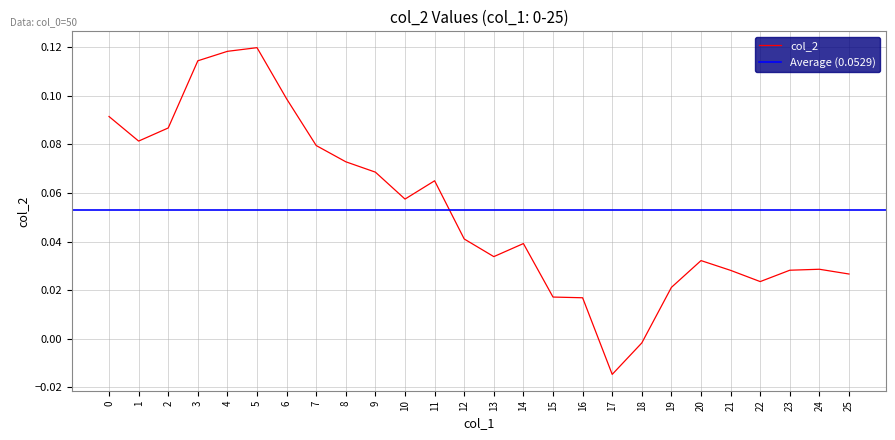

Reading left to right, extract all data points from this chart.

0.1	0.1	0.1	0.1	0.1	0.1	0.1	0.1	0.1	0.1	0.1	0.1	0.0	0.0	0.0	0.0	0.0	-0.0	-0.0	0.0	0.0	0.0	0.0	0.0	0.0	0.0